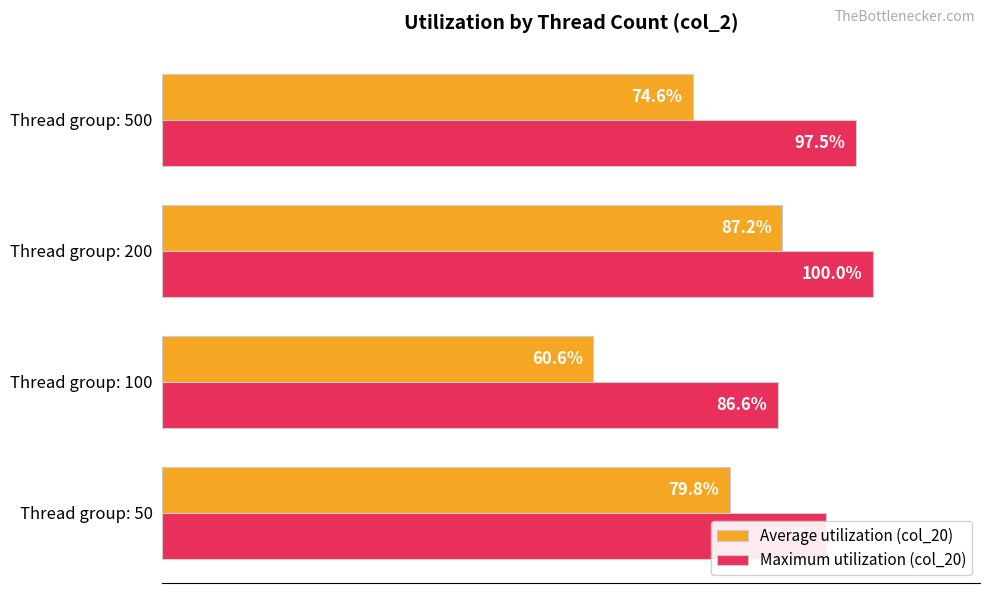

Rank the series at Thread group: 500 from lowest to highest value.

Average utilization (col_20), Maximum utilization (col_20)